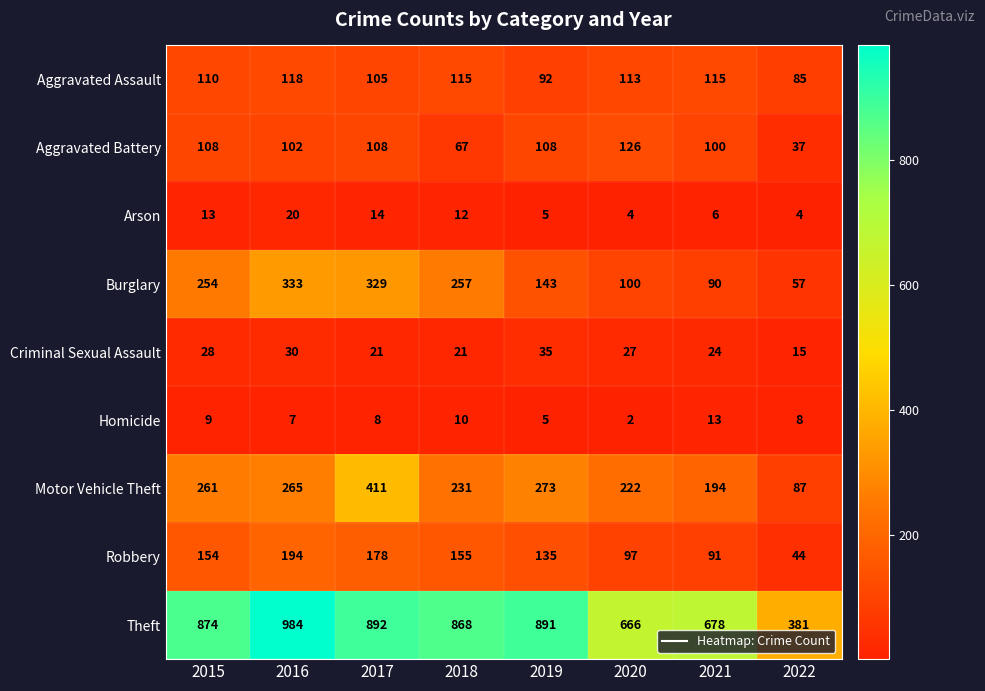

Count the Criminal Sexual Assault values in the range 21 to 30.

6